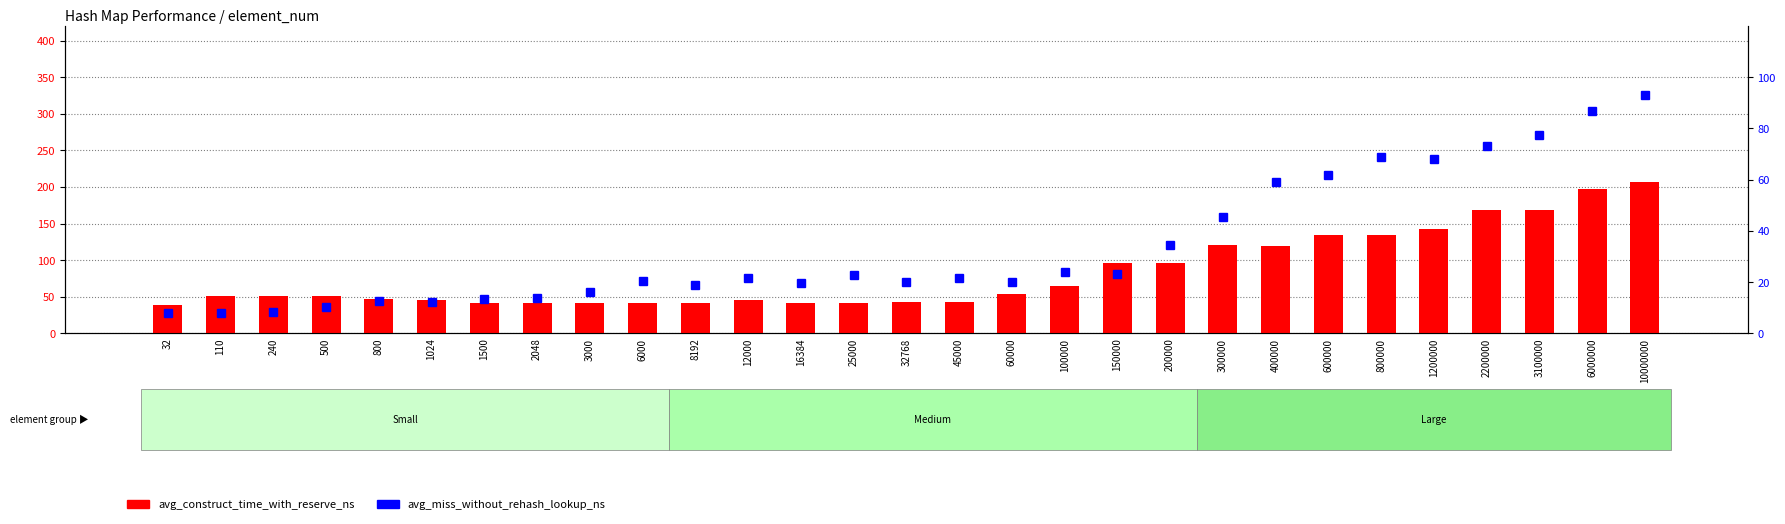

Which has a higher value, 32768 or 150000?

150000